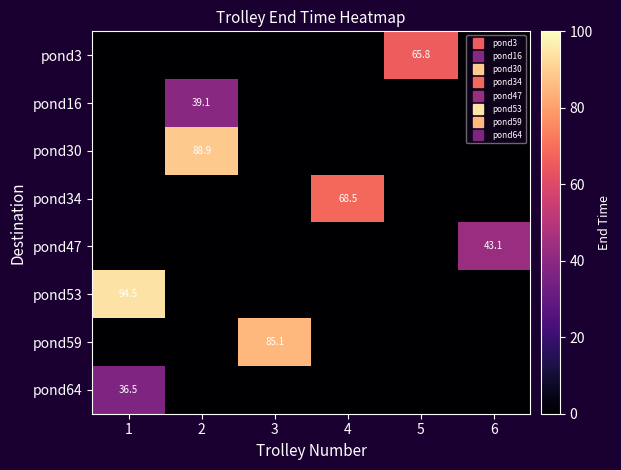

What is the total value across all series at 2?

128.0